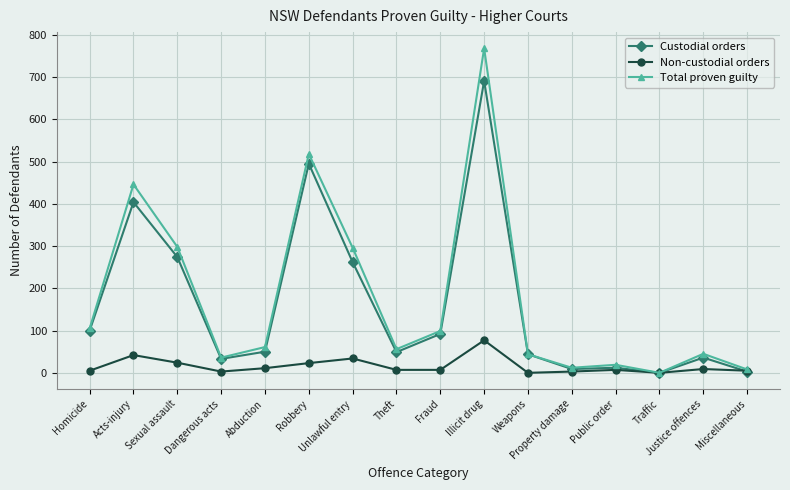

True or false: Non-custodial orders has more than 2 points higher than both neighbors.

True